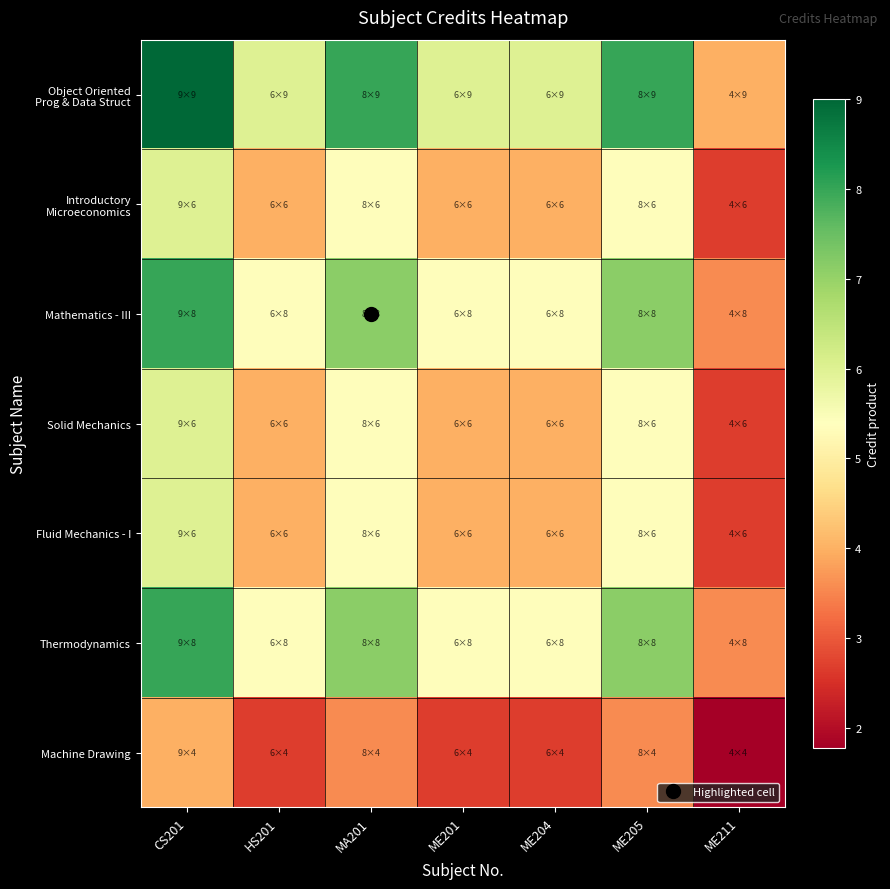

At which category is the sum across all series the highest?

CS201